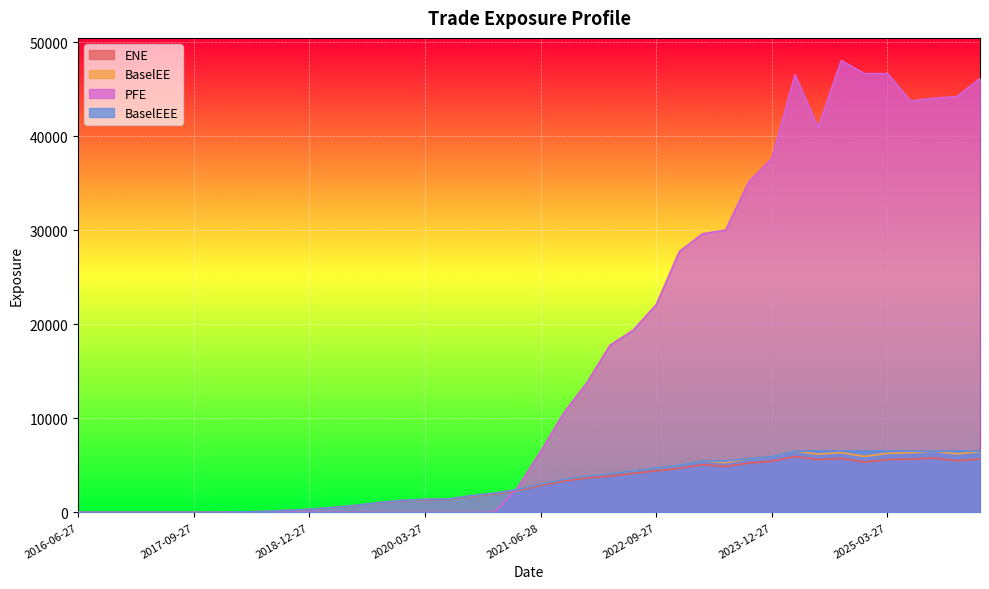

Rank the categories by BaselEE value from lowest to highest.

2016-06-27, 2016-09-27, 2016-12-28, 2017-03-27, 2017-06-27, 2017-09-27, 2017-12-27, 2018-03-27, 2018-06-27, 2018-09-27, 2018-12-27, 2019-03-27, 2019-06-27, 2019-09-27, 2019-12-27, 2020-03-27, 2020-06-29, 2020-09-28, 2020-12-29, 2021-03-29, 2021-06-28, 2021-09-27, 2021-12-29, 2022-03-28, 2022-06-27, 2022-09-27, 2022-12-28, 2023-06-27, 2023-03-27, 2023-09-27, 2023-12-27, 2024-12-27, 2024-06-27, 2025-12-29, 2025-03-27, 2025-06-27, 2024-09-27, 2026-03-27, 2025-09-29, 2024-03-27